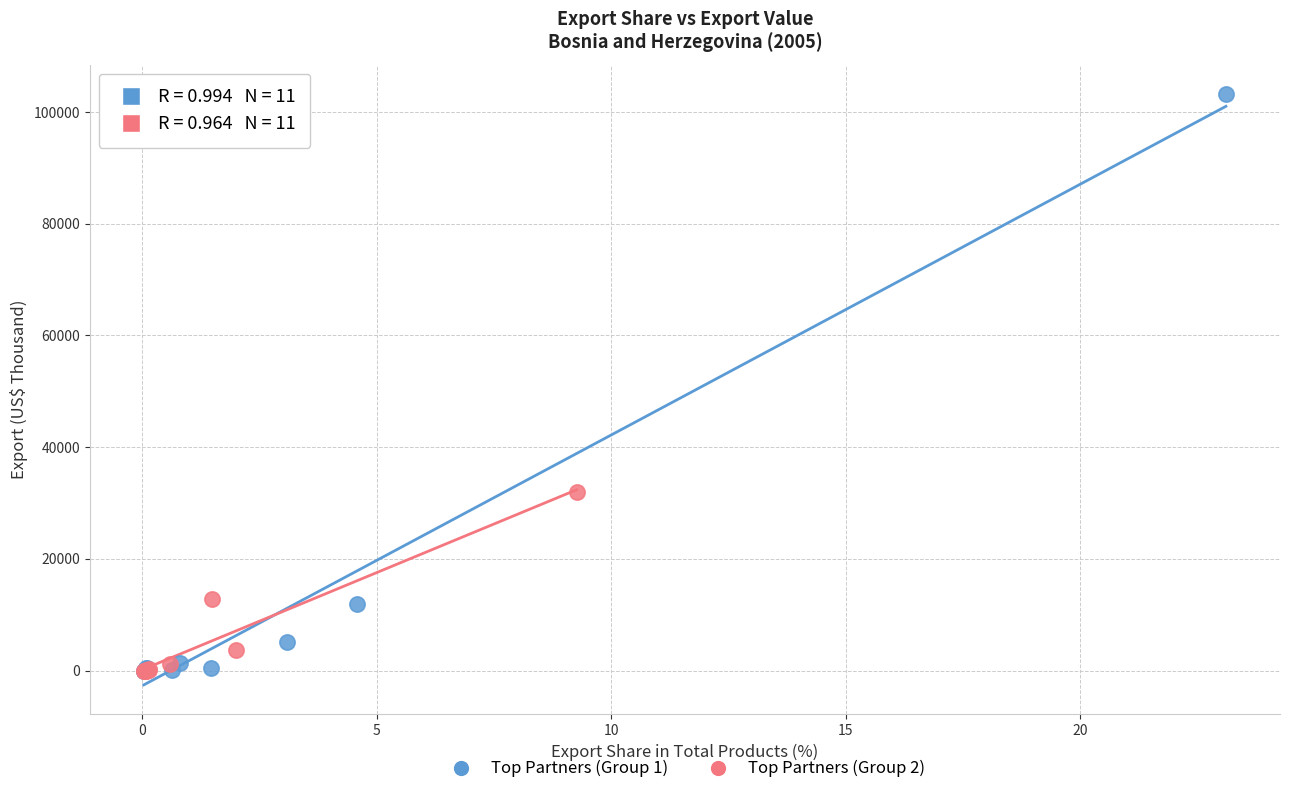

Which series has the largest Y range (max minus min)?

Top Partners (Group 1)